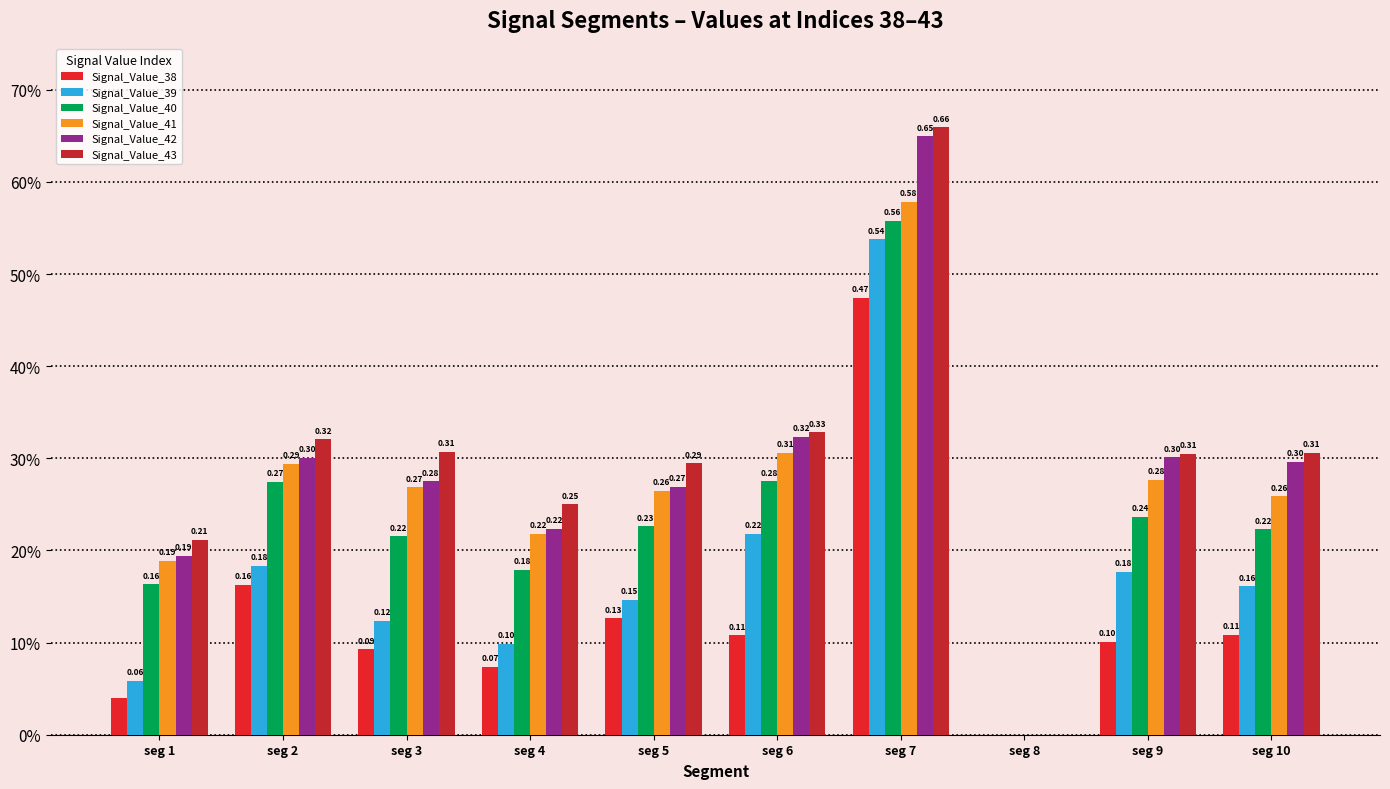

Where is Signal_Value_39 nearest to the value 0?

seg 8